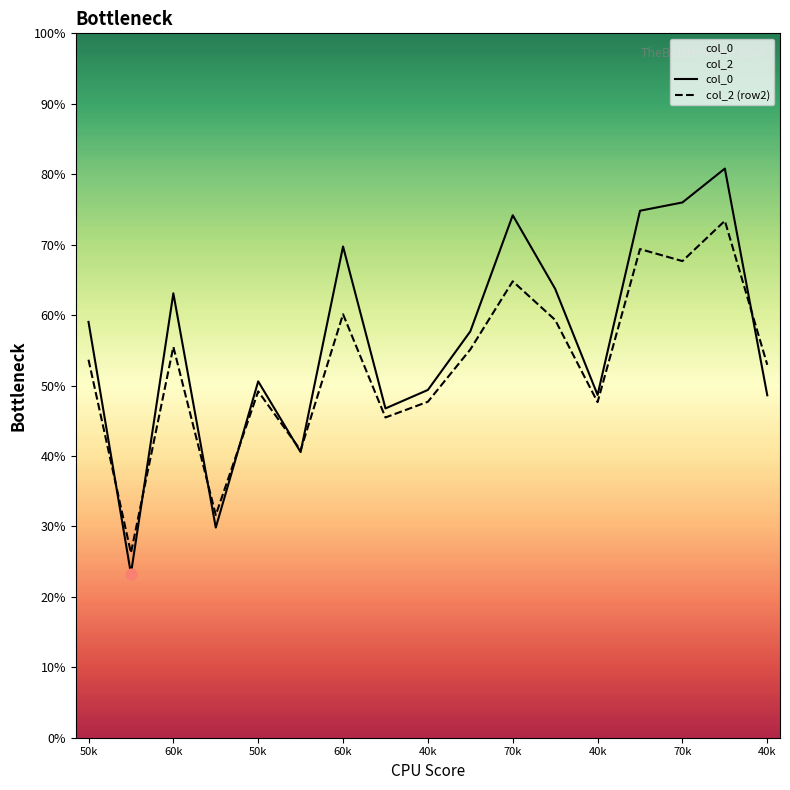

Which series contains the lowest Y value?

col_0